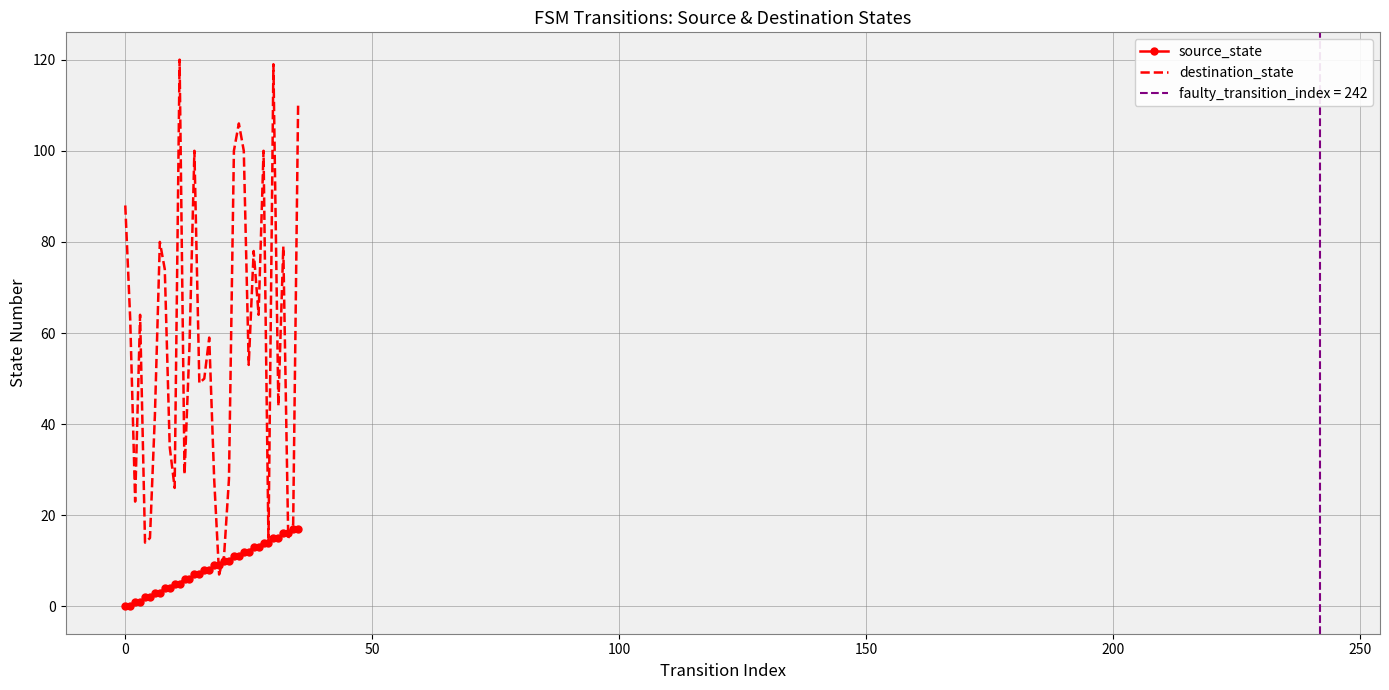

What is the highest value of the destination_state series?

120